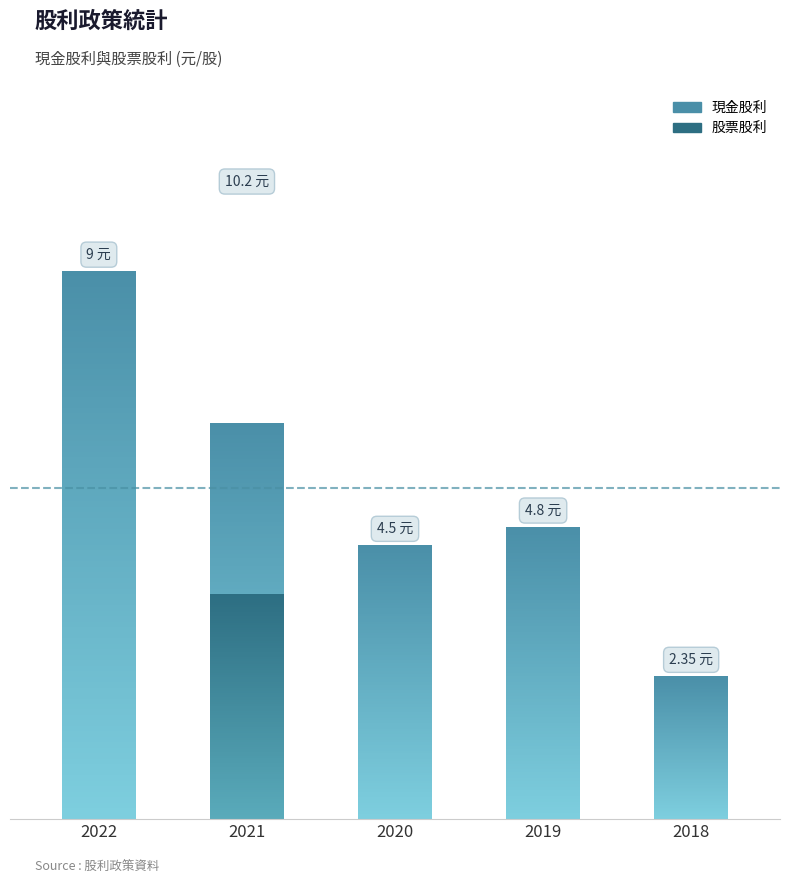

List the series in order of their peak value, lowest first.

股票股利, 現金股利